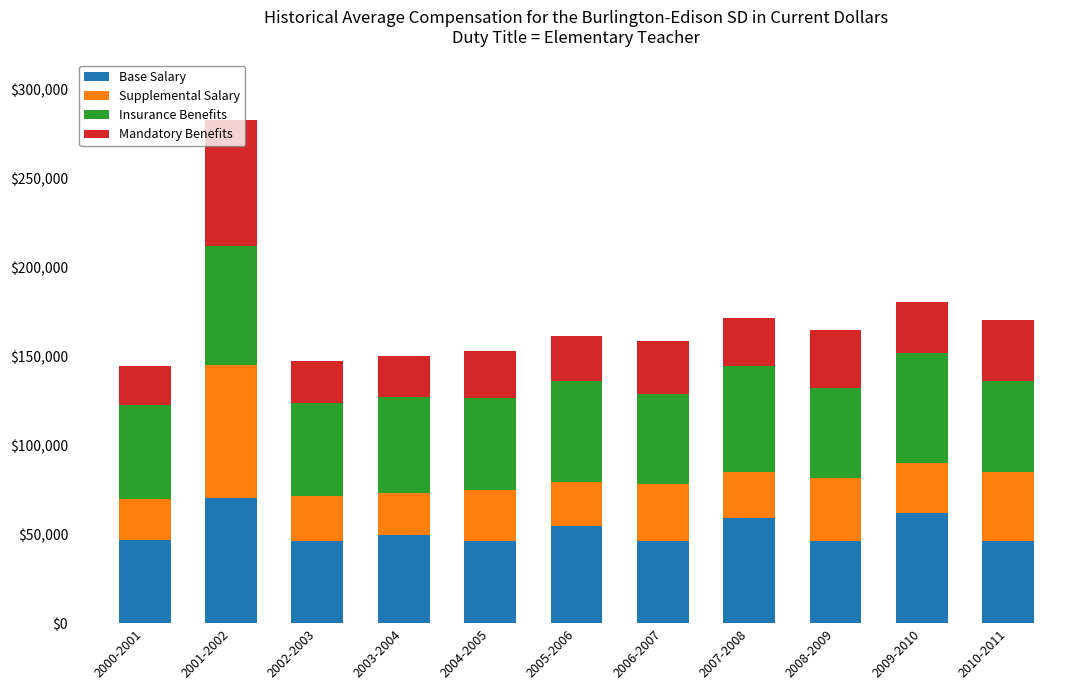

What is the total value across all series at 2001-2002?

282880